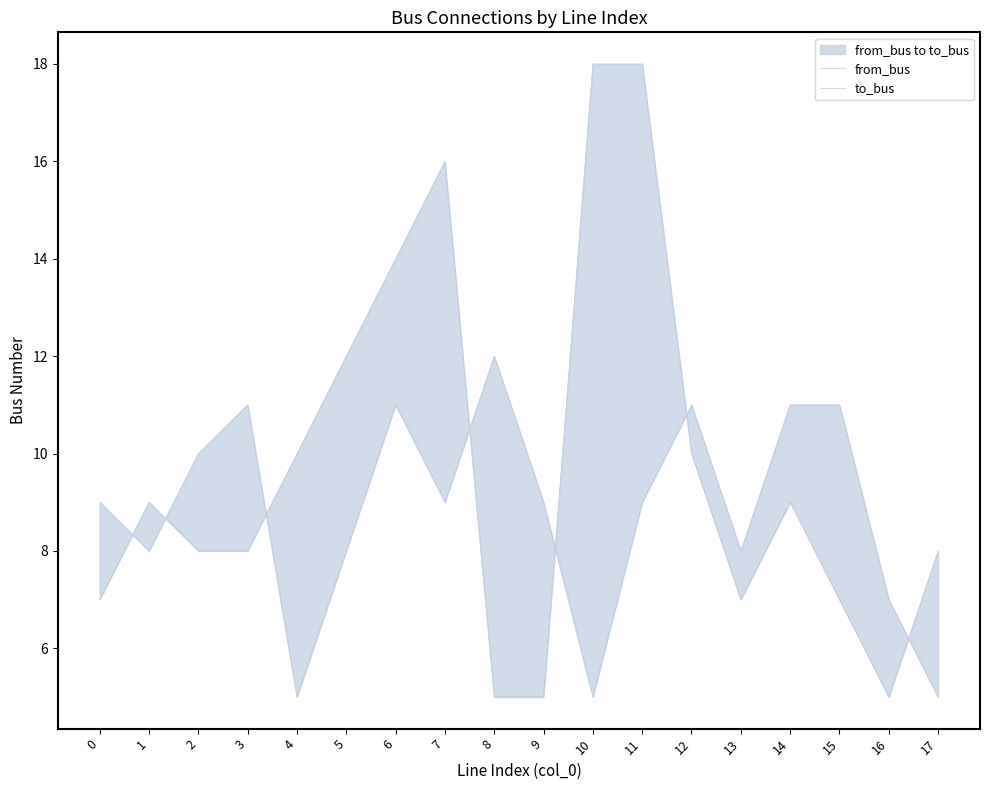

What are all the series names shown in the legend?

from_bus, to_bus